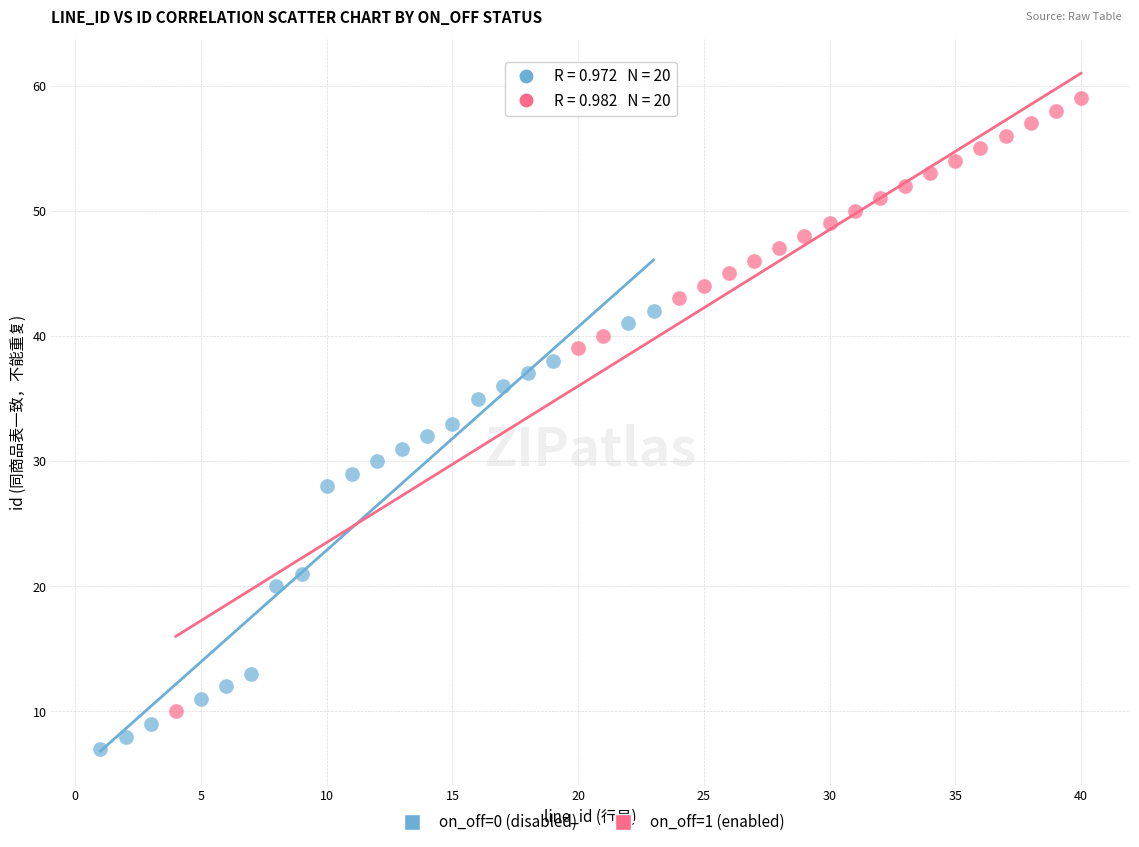

What are all the series names shown in the legend?

on_off=0 (disabled), on_off=1 (enabled)